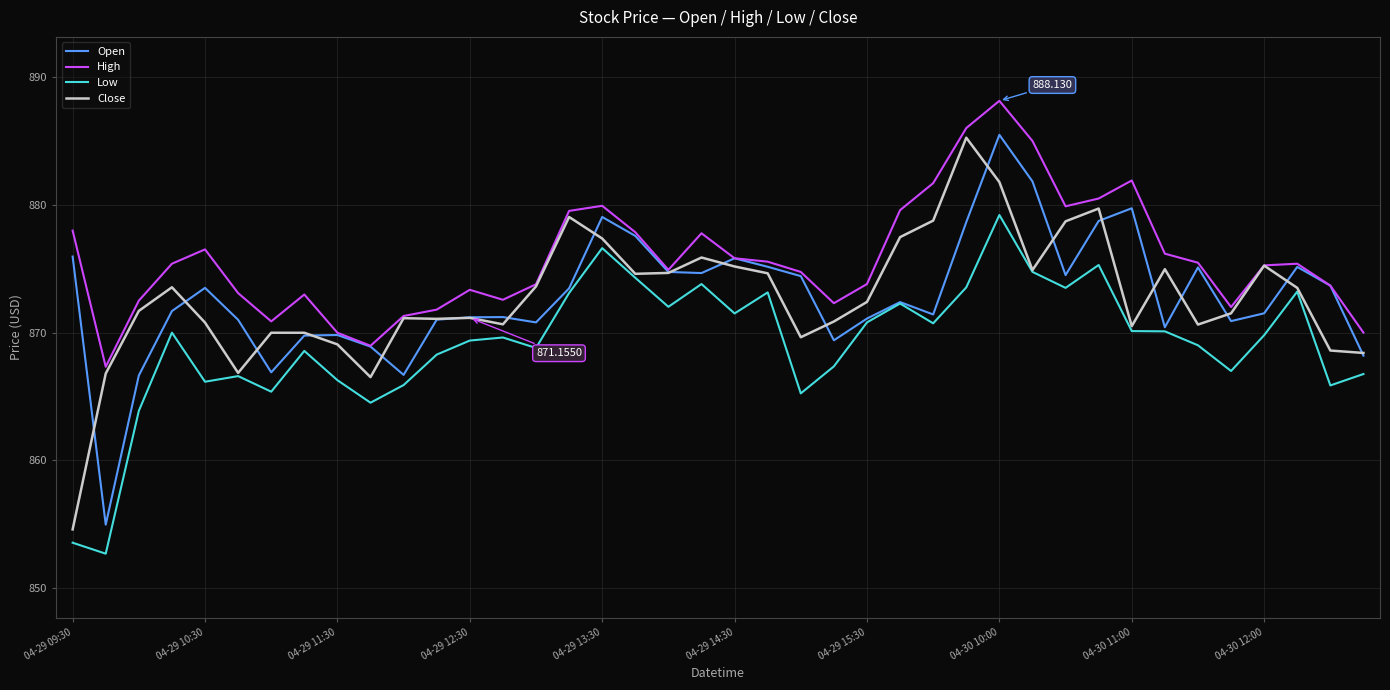

True or false: Low and High cross at least once.

False